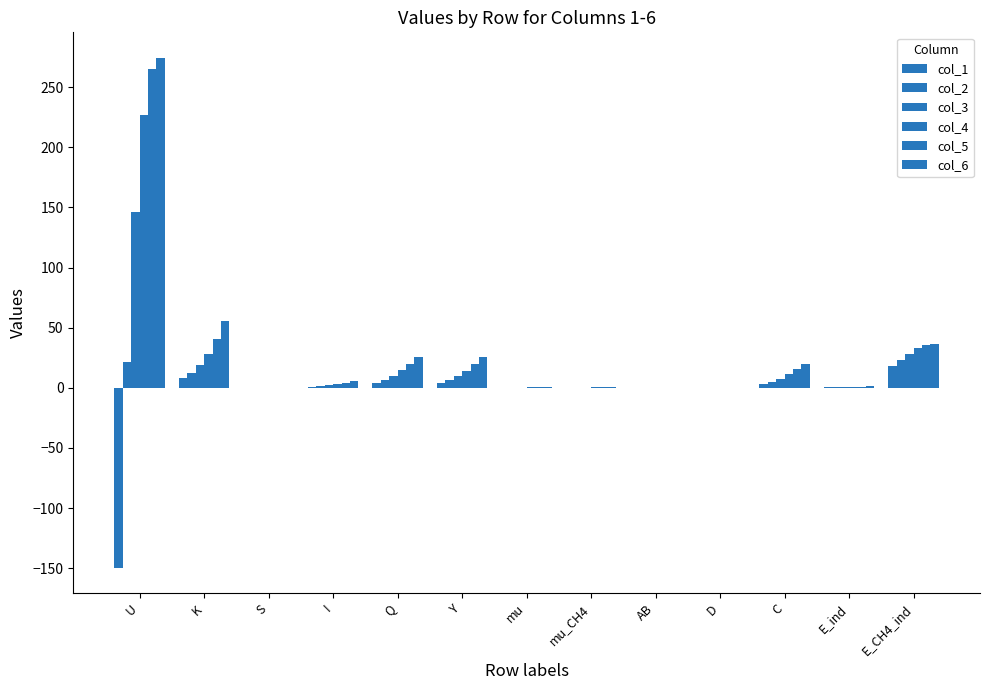

What is the value of the col_4 bar at the 5th from the left?

14.5